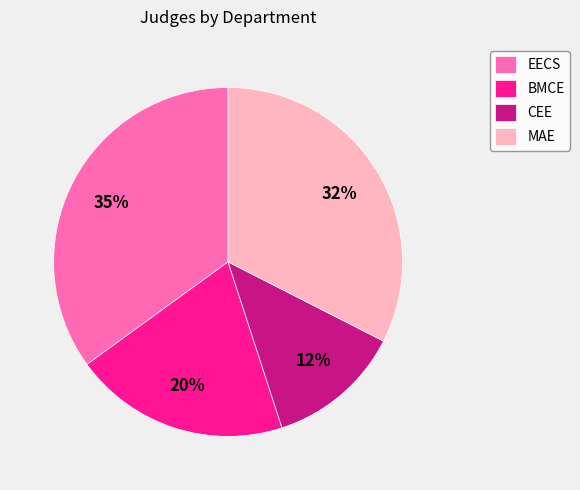

To the nearest percent, what portion does EECS represent?

35%